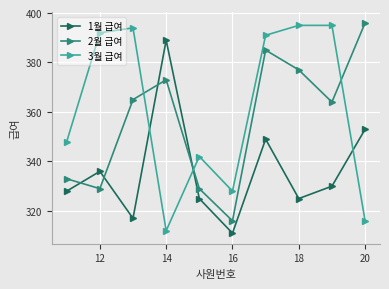

Reading left to right, what are all the values shown in this chart?

1월 급여: 328	336	317	389	325	311	349	325	330	353
2월 급여: 333	329	365	373	329	316	385	377	364	396
3월 급여: 348	392	394	312	342	328	391	395	395	316